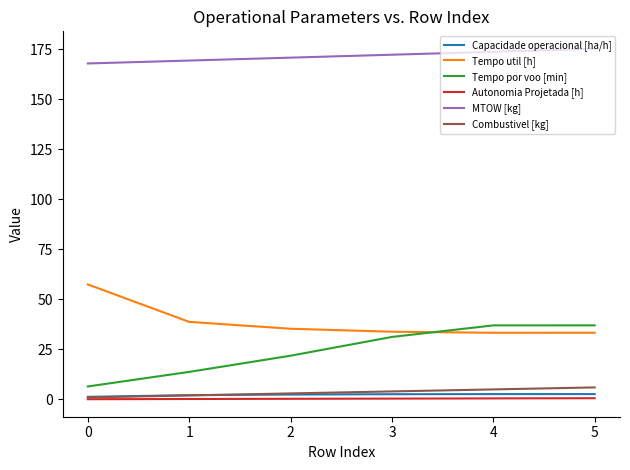

The value of MTOW [kg] at 1 is 99.7. True or false?

False